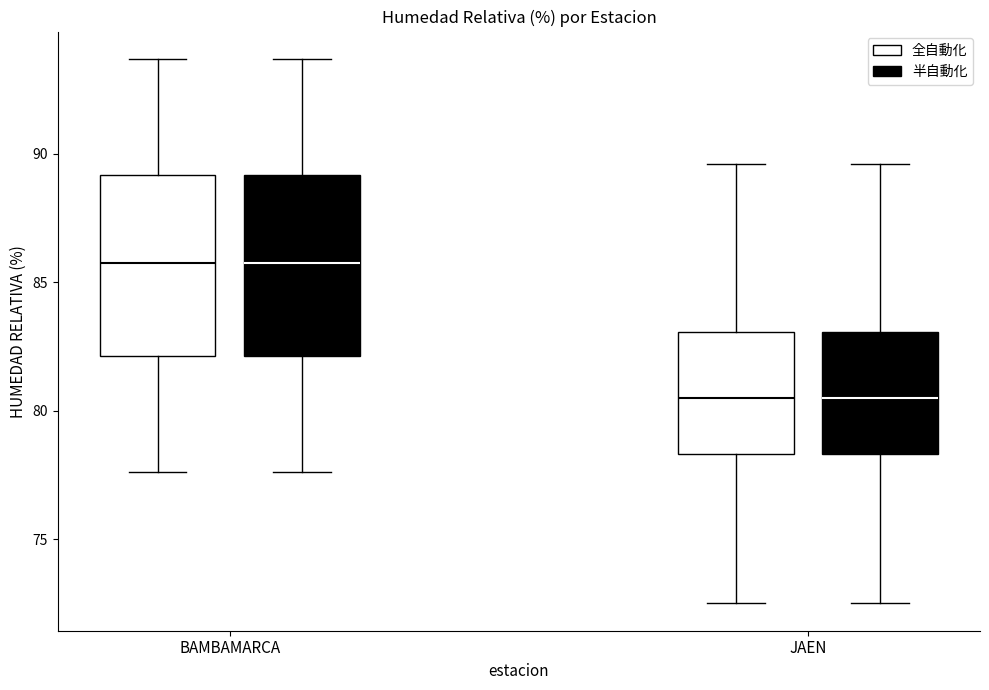

Reading left to right, read every box against the y-axis: the position of its median line, the range the box covers, and the ends of its whiskers. The values are not printed on the chart, so give them approximately, as read against the axis.

BAMBAMARCA (全自動化): median 86.0, box 82.0 to 89.0, whiskers 77.5 to 93.5
BAMBAMARCA (半自動化): median 86.0, box 82.0 to 89.0, whiskers 77.5 to 93.5
JAEN (全自動化): median 80.5, box 78.5 to 83.0, whiskers 72.5 to 89.5
JAEN (半自動化): median 80.5, box 78.5 to 83.0, whiskers 72.5 to 89.5